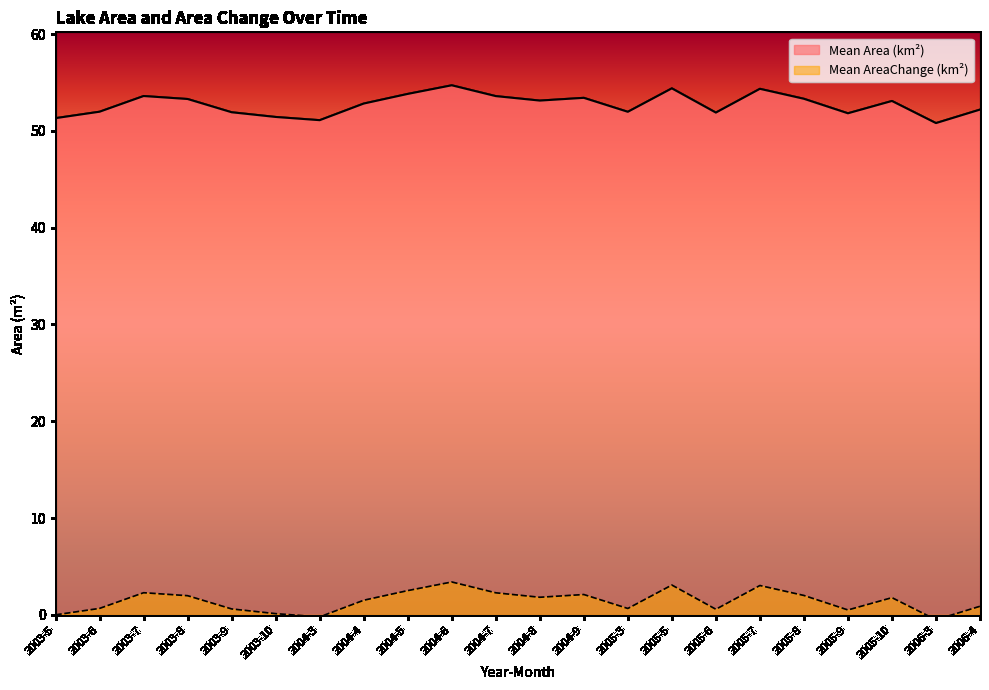

What is the sum of all Mean AreaChange values?

31.0